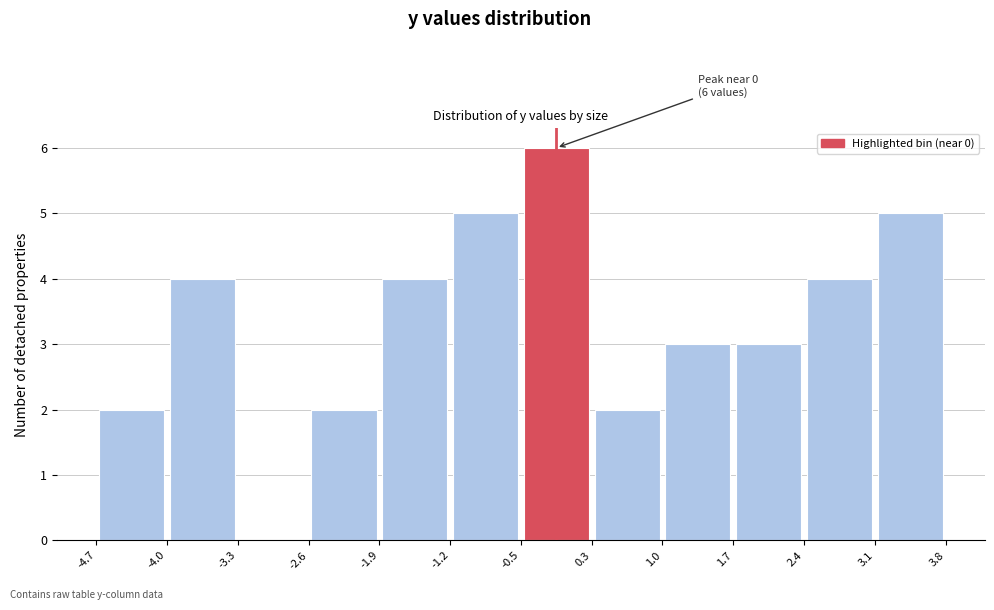

Which range on the x-axis has the tallest bar?

-0.5 to 0.3